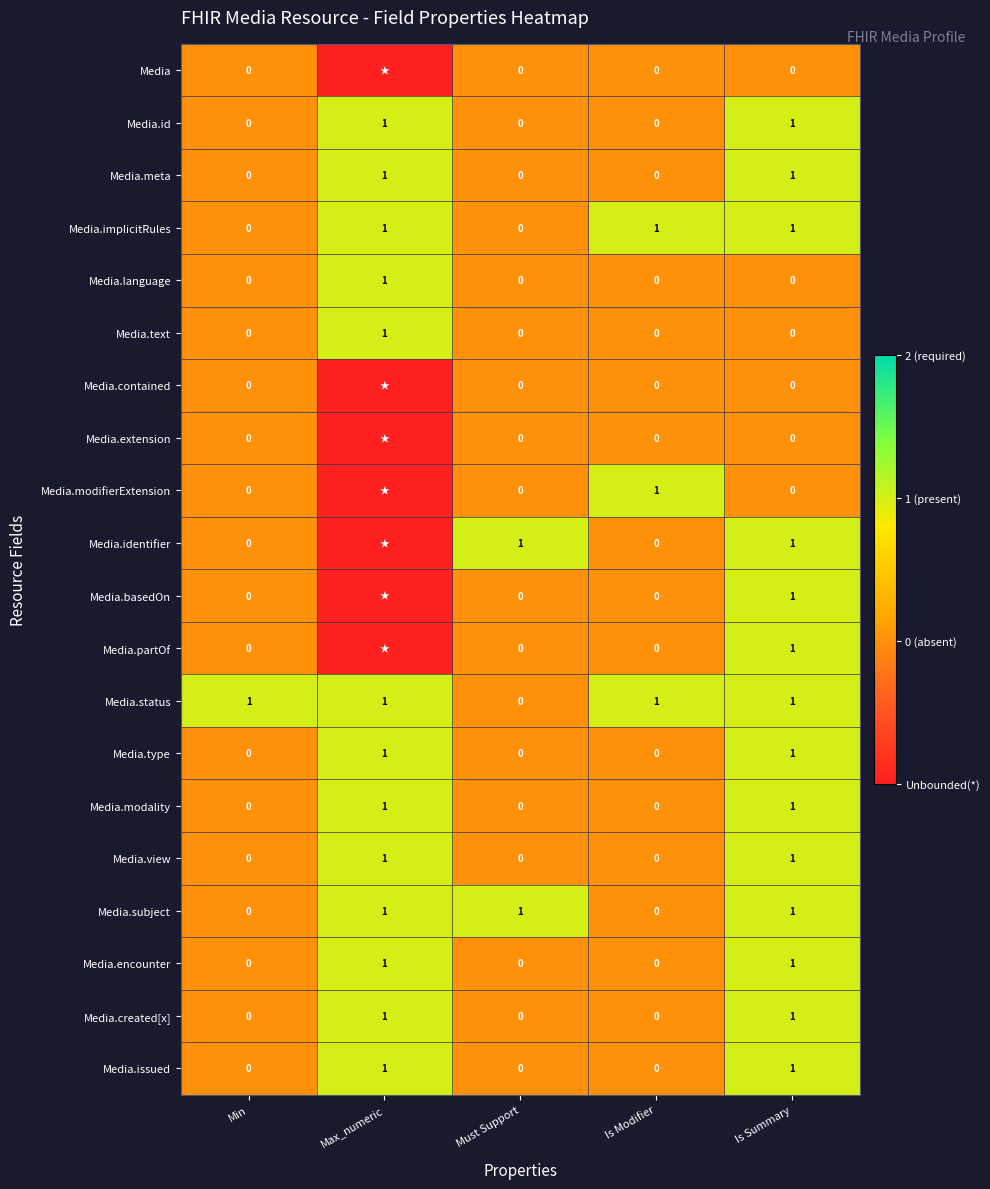

Count the Media.implicitRules values in the range 0 to 1.

5